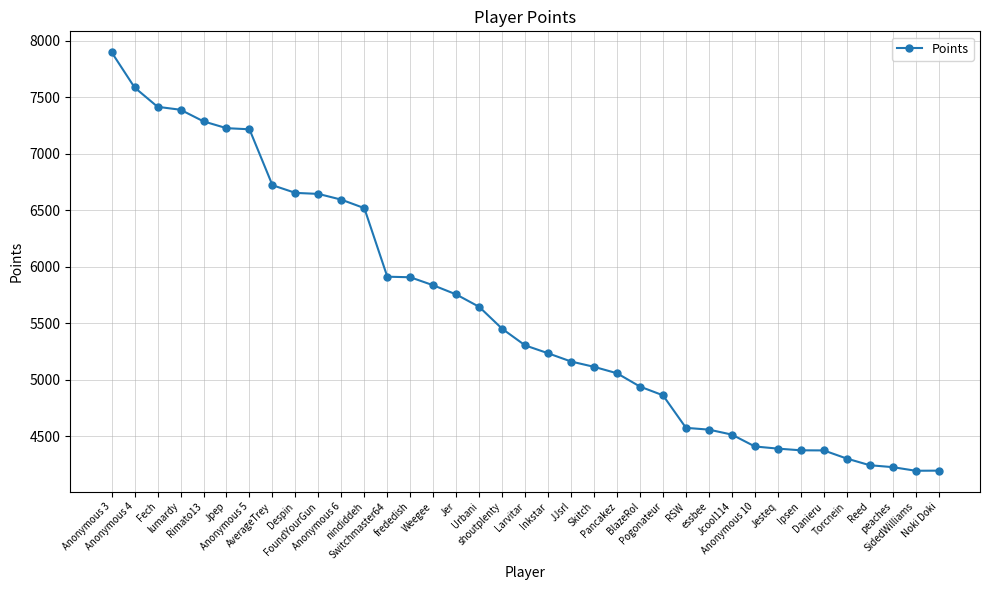

Count the number of categories in the chart.

37